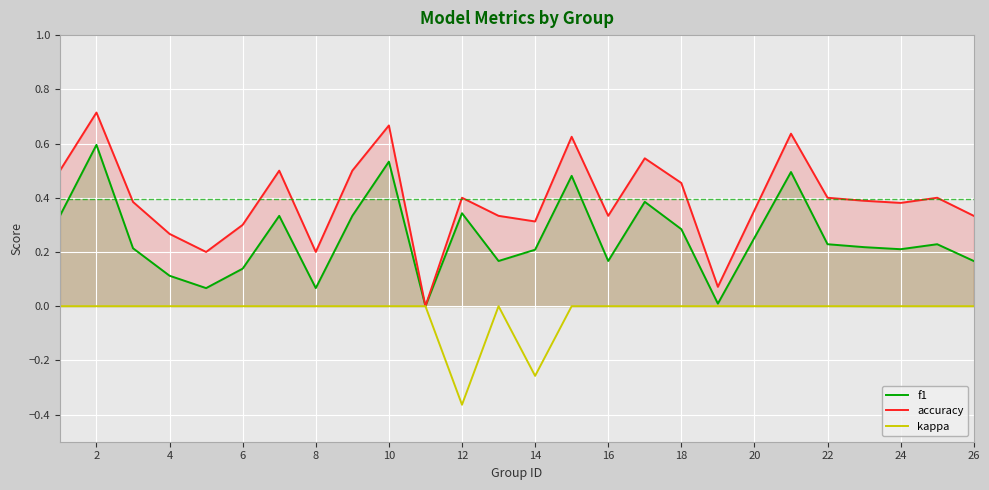

The value of accuracy at 6 is 0.3. True or false?

True